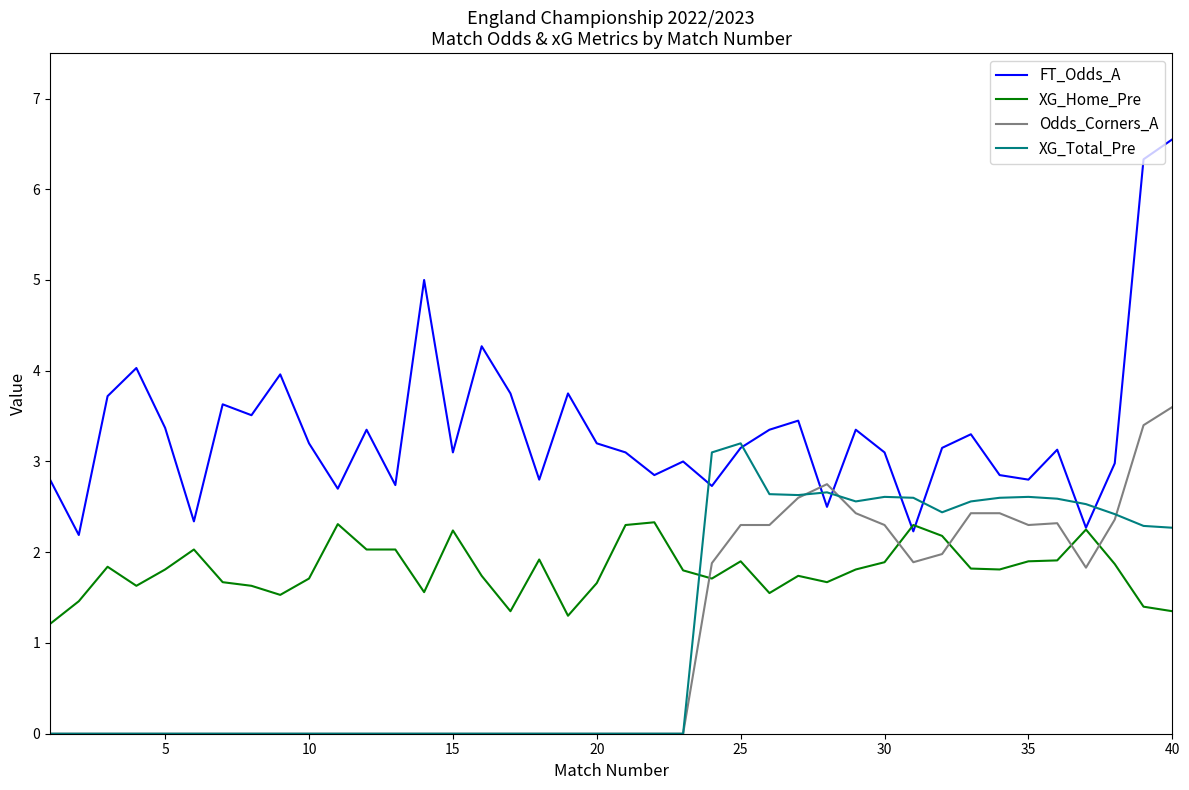

Which series has the largest total across all categories?

FT_Odds_A